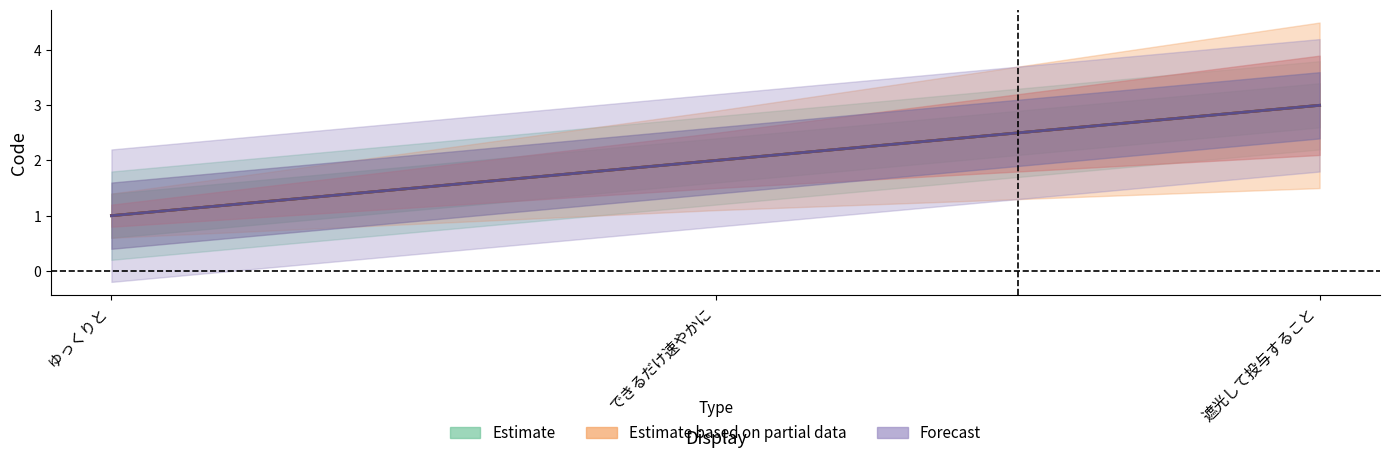

The value of Forecast at できるだけ速やかに is 3. True or false?

False